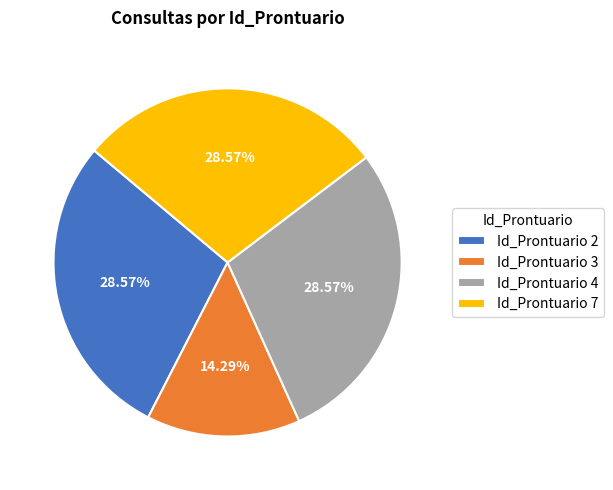

How many slices are in this pie chart?

4